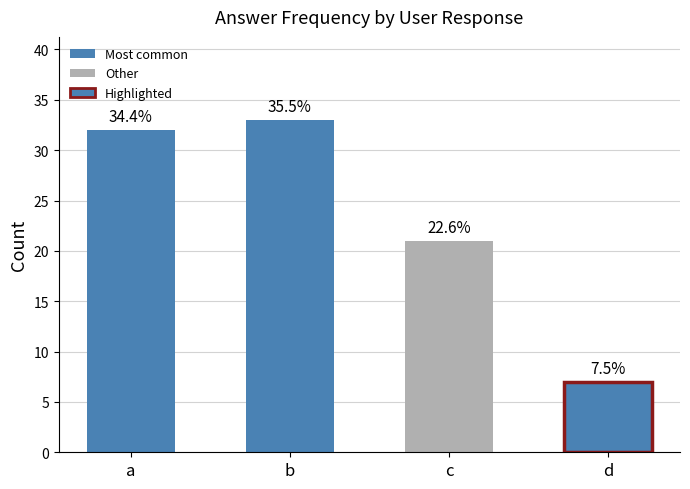

Reading left to right, what are all the values shown in this chart?

a=32	b=33	c=21	d=7